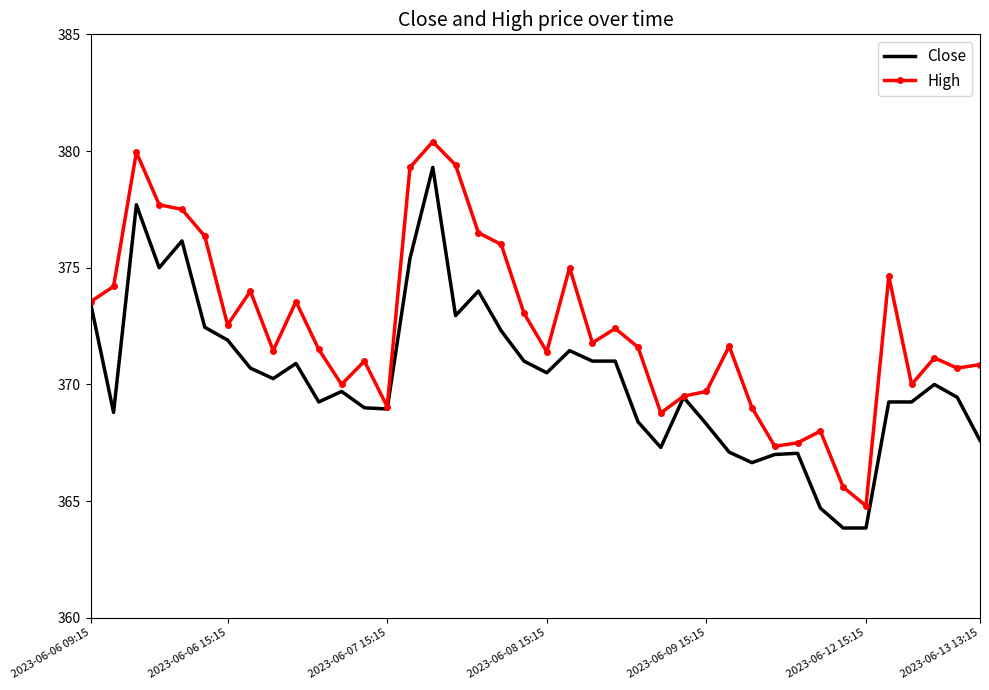

True or false: Close has more than 1 points higher than both neighbors.

True